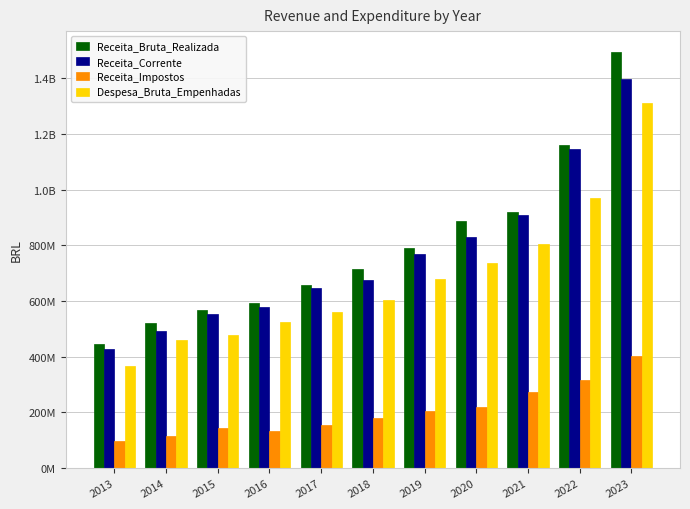

Are the bars grouped side by side (vs. stacked)?

Yes